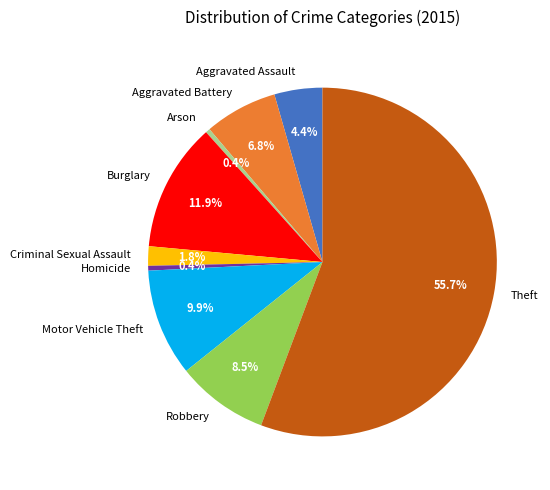

To the nearest percent, what is the difference between the largest and smallest slice percentages?

55%